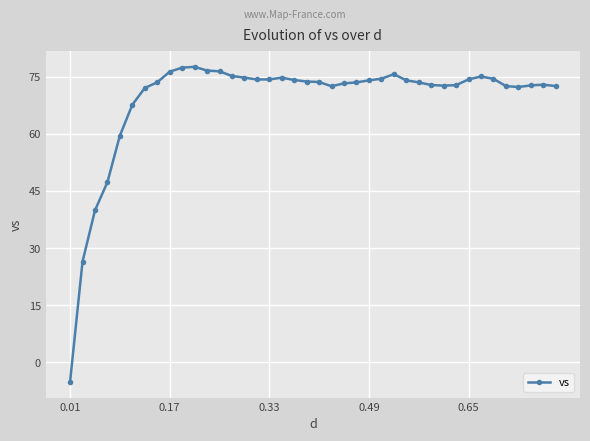

What is the value of the 22nd point from the left?

72.5